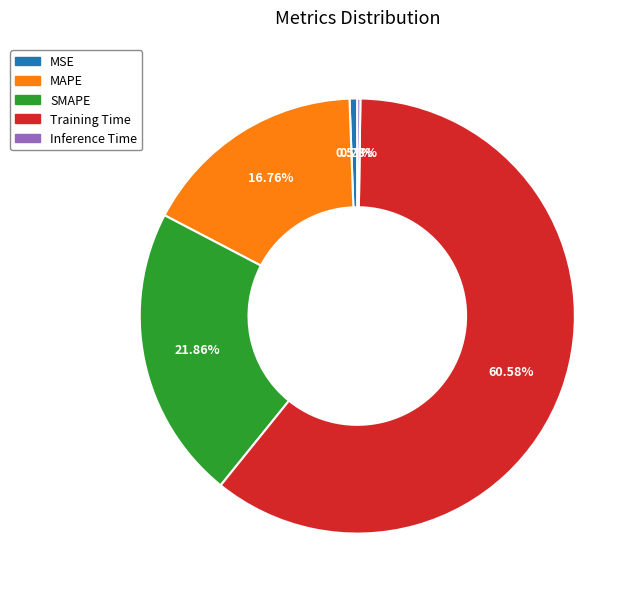

What is the largest slice in the pie chart?

Training Time